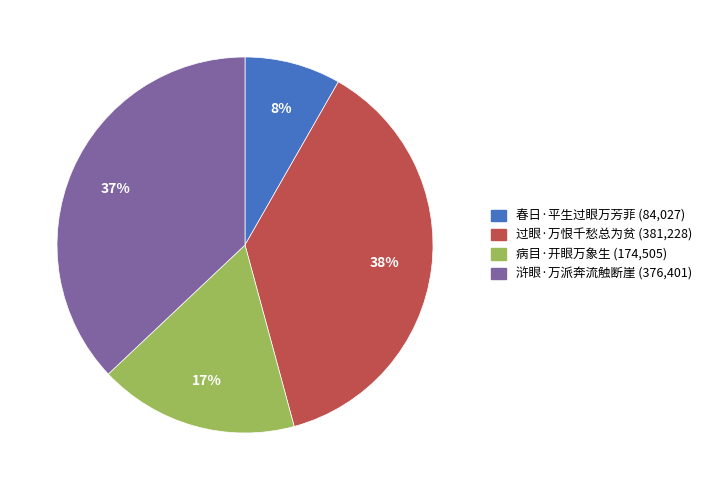

How many slices are in this pie chart?

4